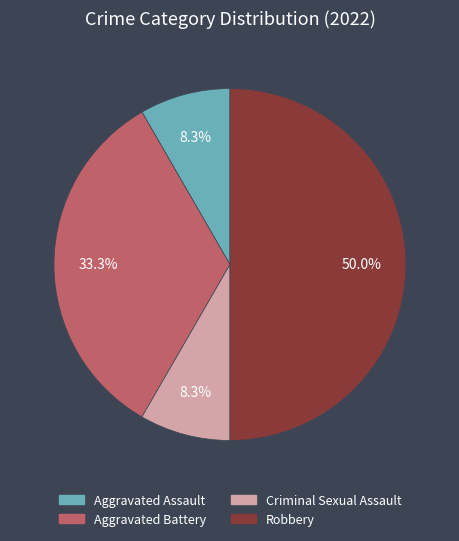

Between Aggravated Battery and Robbery, which is larger?

Robbery